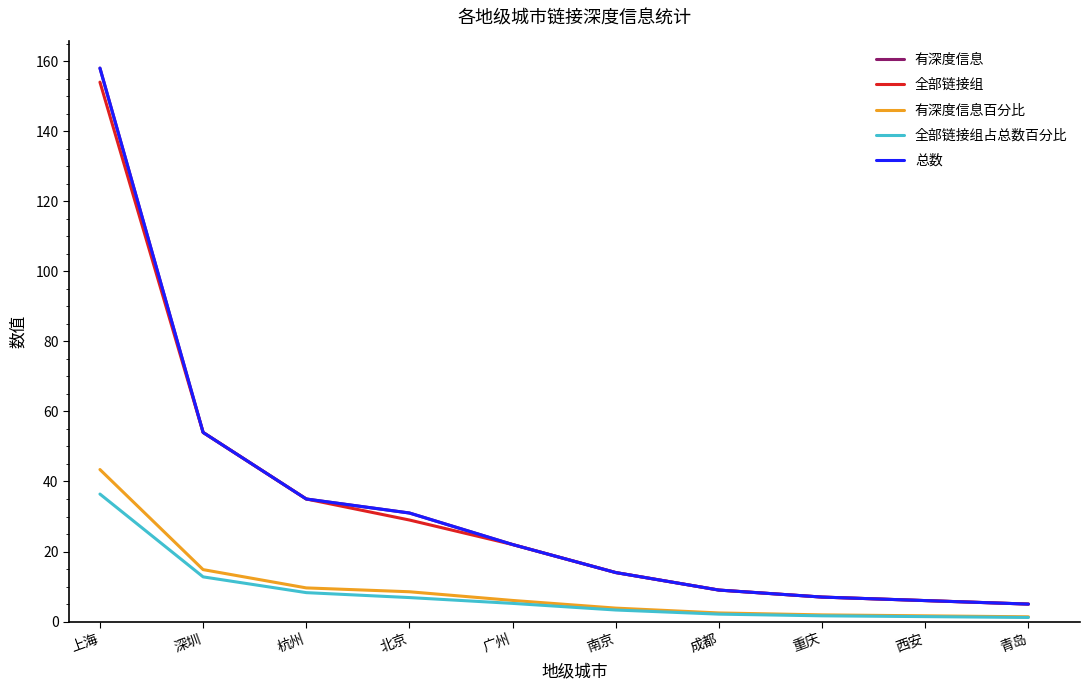

Is this an area chart (filled region under the line)?

No